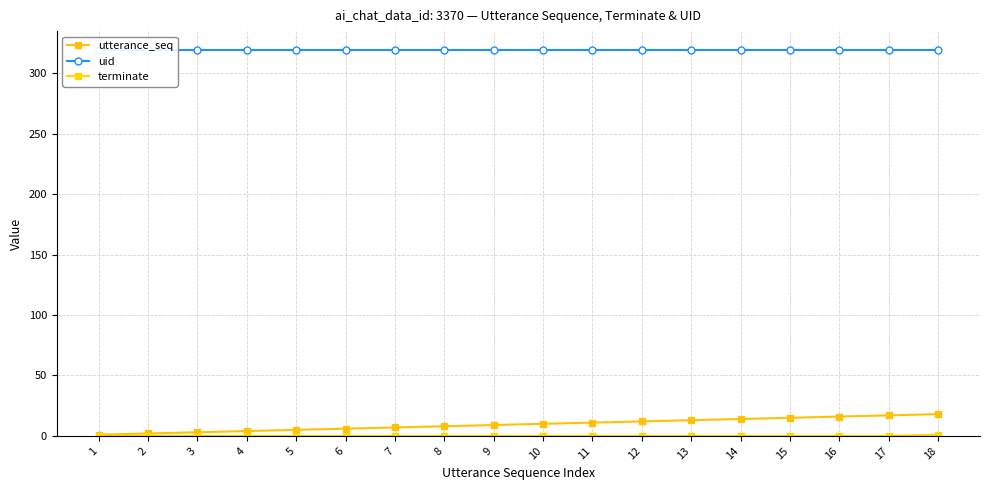

The terminate series shows 0 at 12. True or false?

True